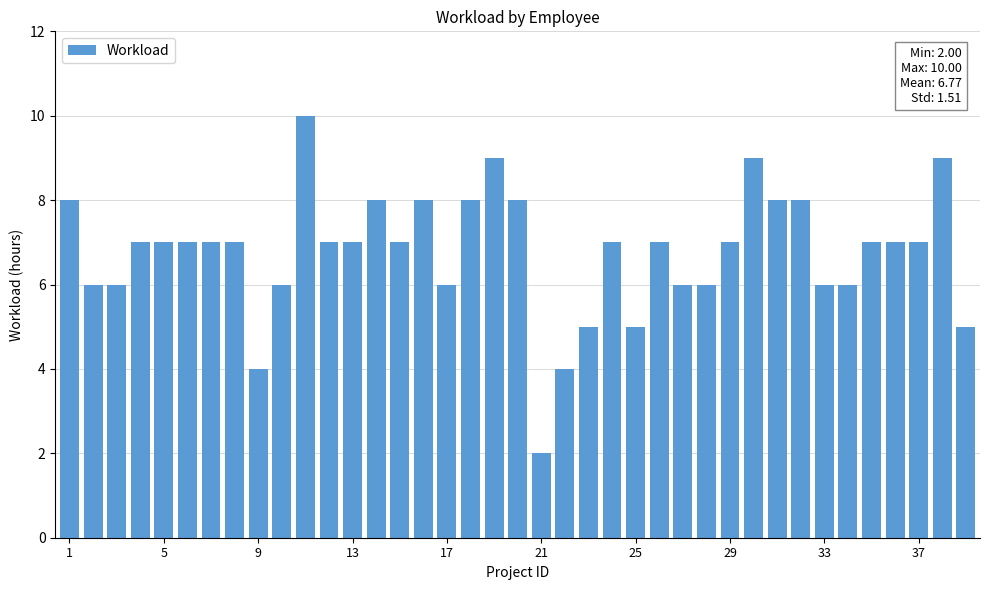

Count the number of data series in this chart.

1